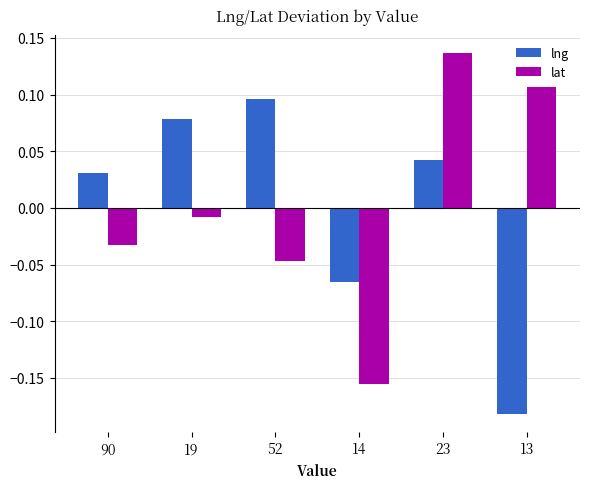

At how many categories does at least one series exceed 0?

5